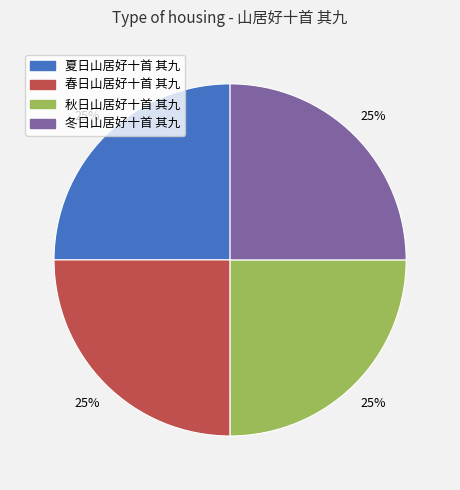

What is the ratio of the value at 秋日山居好十首 其九 to the value at 夏日山居好十首 其九?

1.0